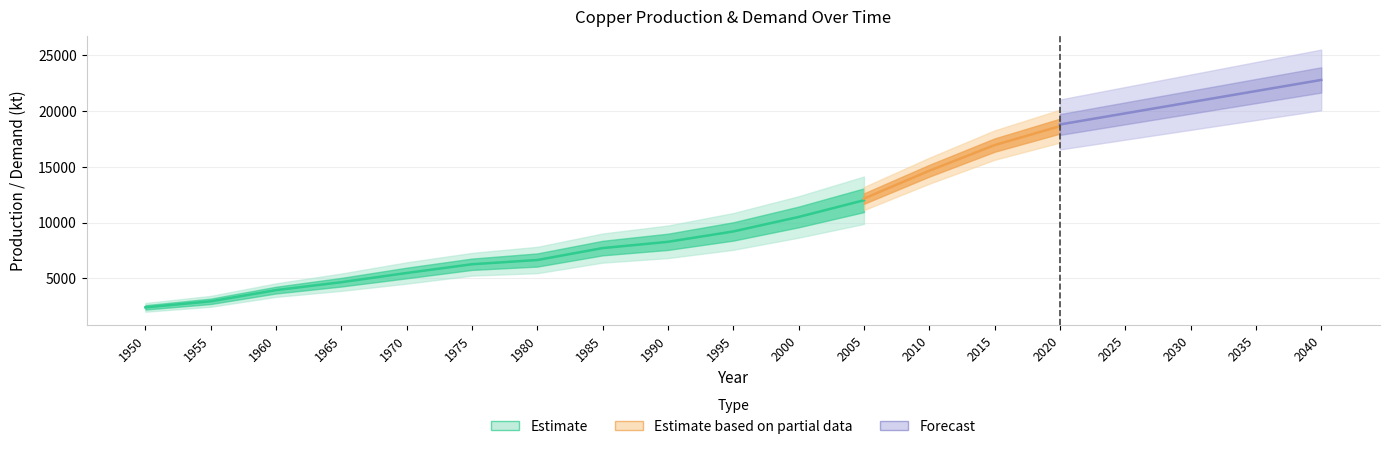

The value of Direct melt scrap at 1995 is 1873.3. True or false?

False